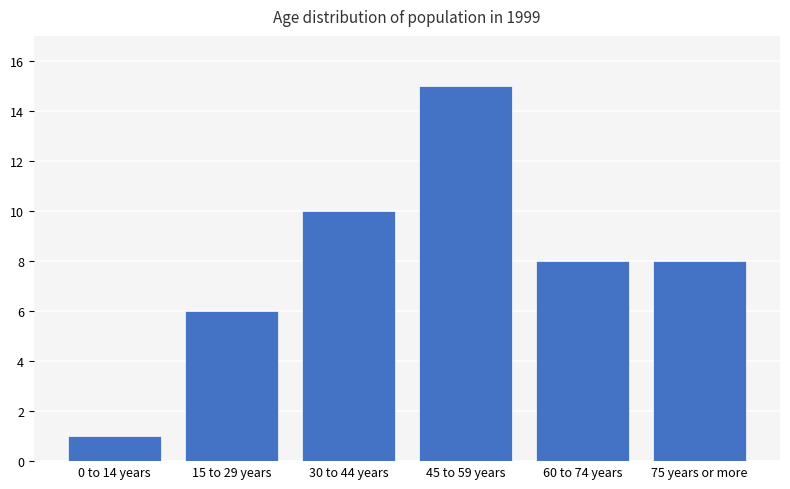

What is the label of the 5th bar from the left?

60 to 74 years